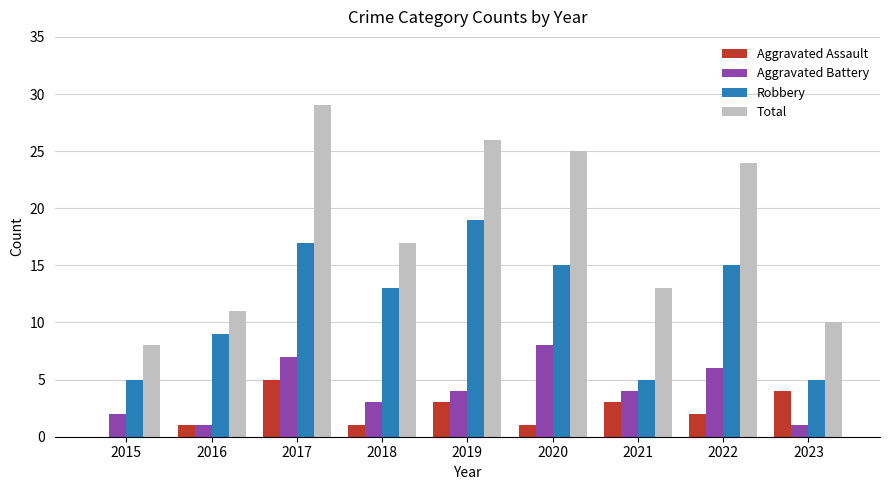

True or false: Aggravated Battery has a value of 2 at 2015.

True